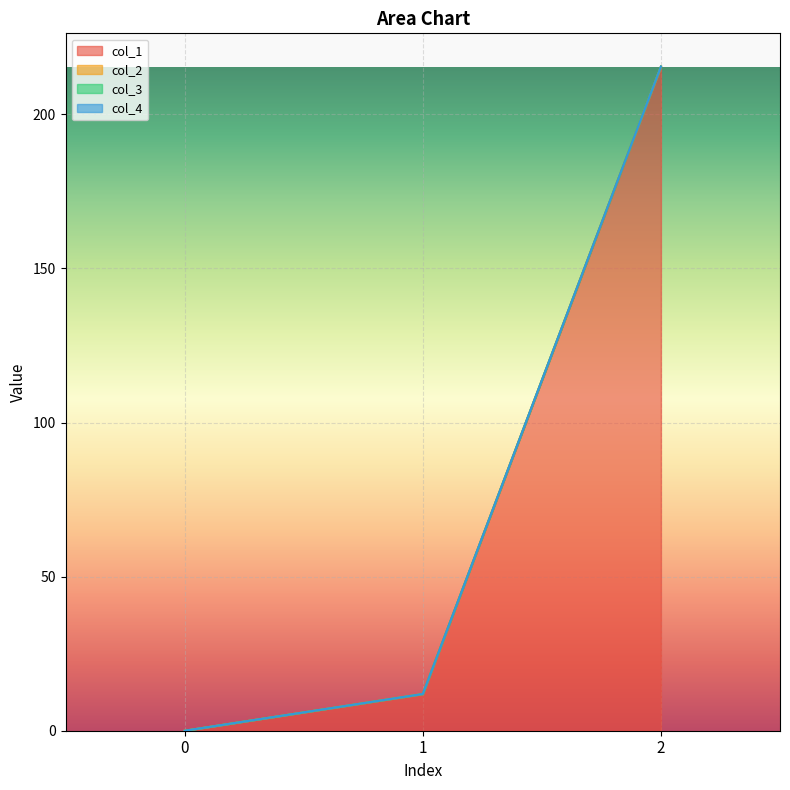

The value of col_1 at 2 is 289.3. True or false?

False